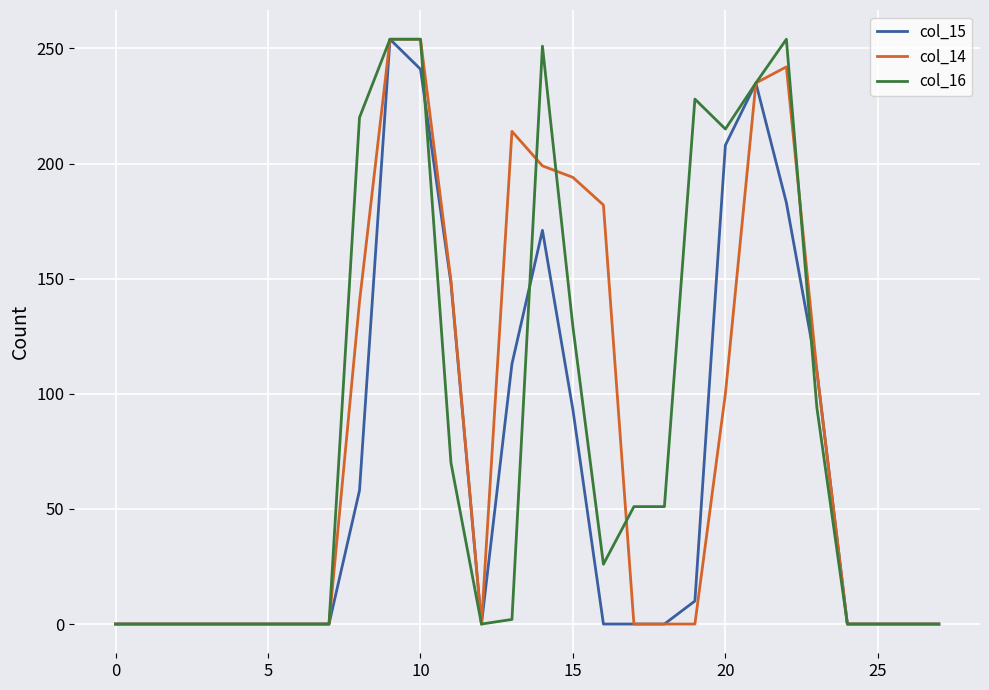

What is the highest value of the col_14 series?

254